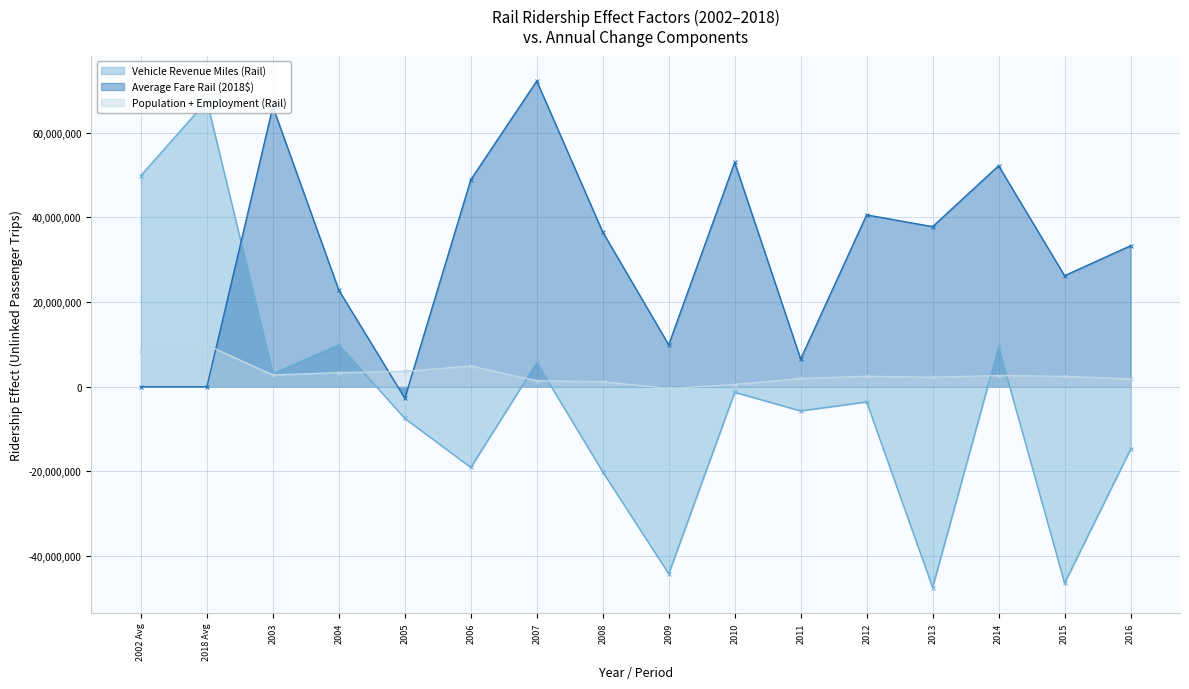

Is it true that Average Fare Rail (2018$) equals 72234191.4 at 2007?

True